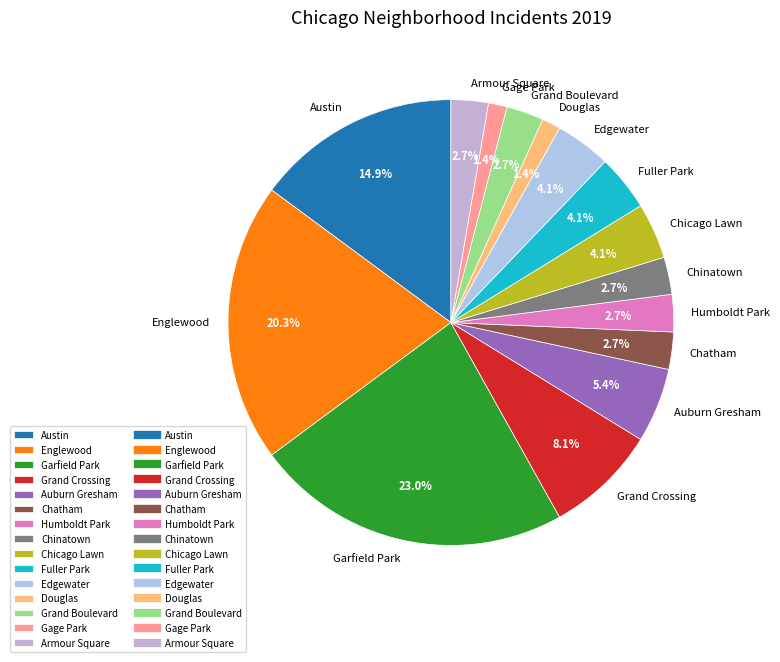

To the nearest percent, what is the difference between the largest and smallest slice percentages?

22%